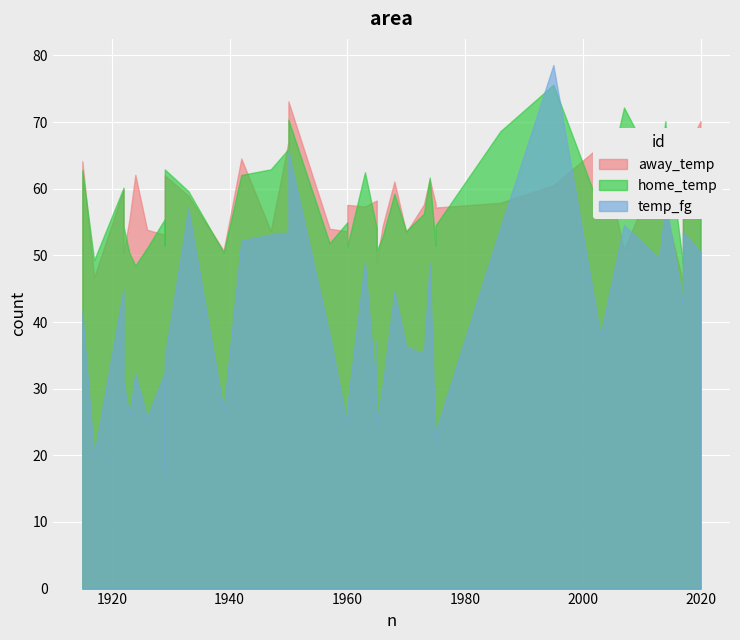

How many values in the temp_fg series are below 38?

19